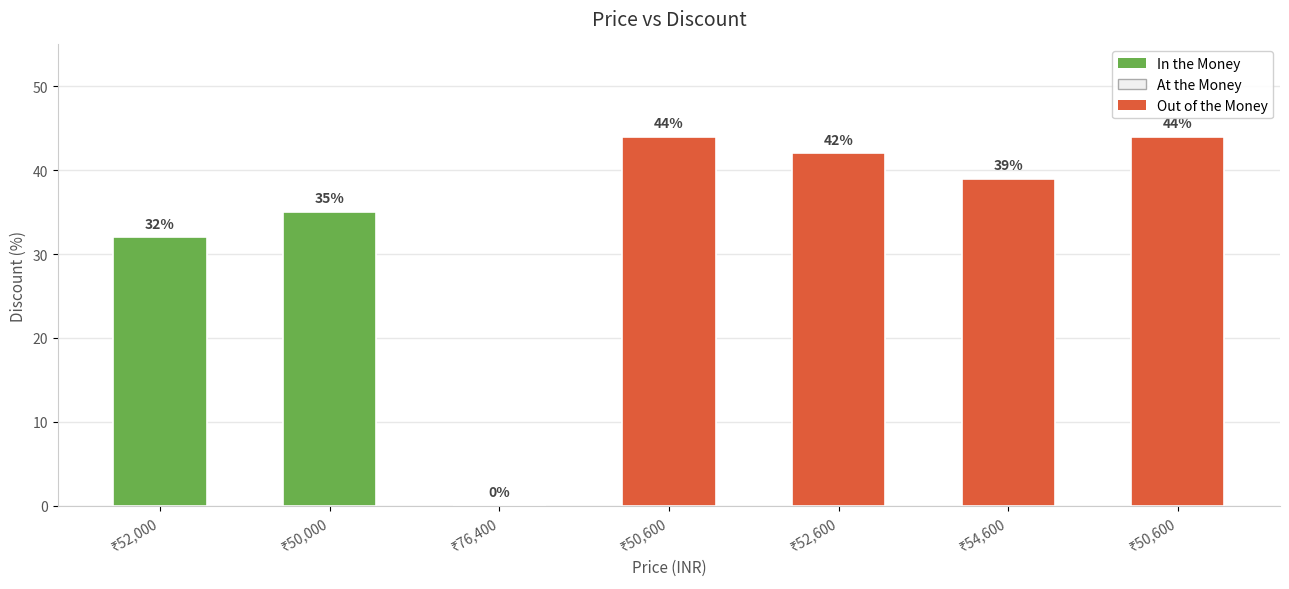

How many categories are shown in the chart?

7